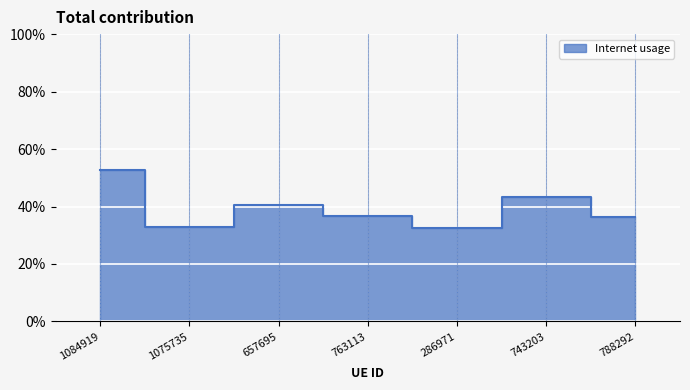

How many interior local valleys (lower than both neighbors) does the data have?

2